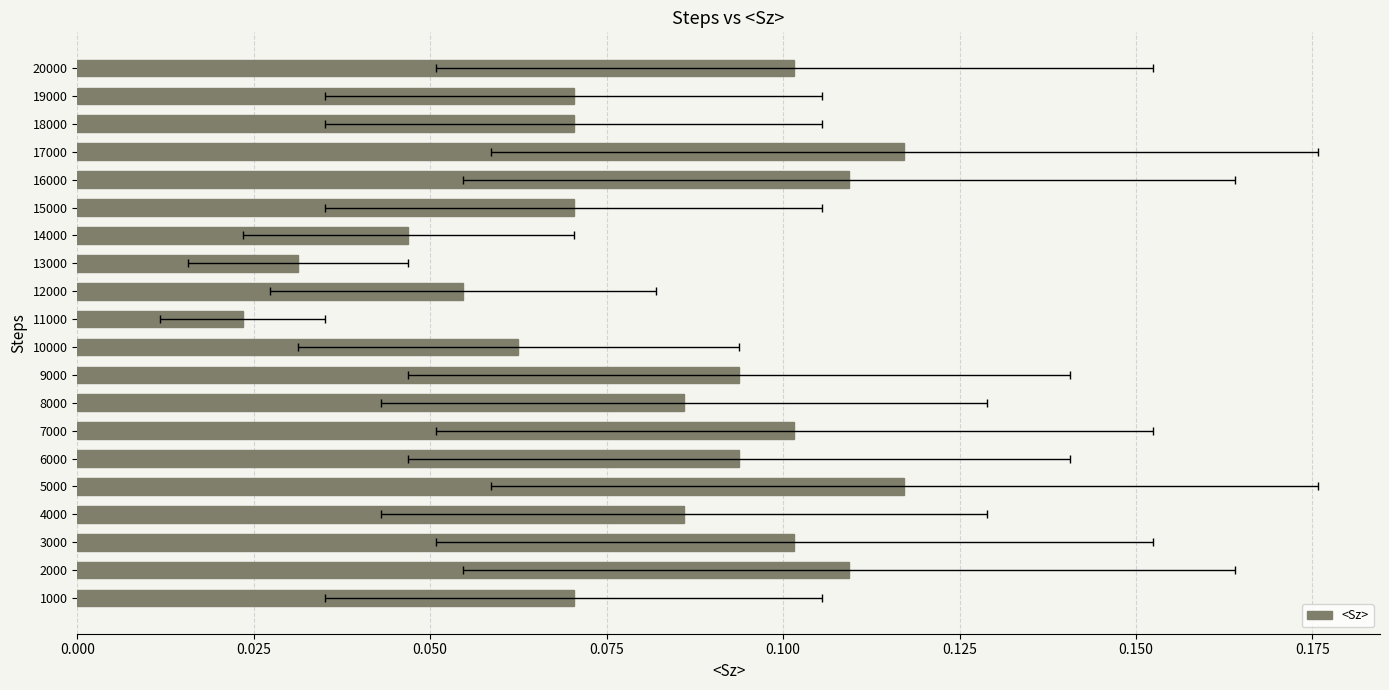

How many values are between 0 and 1?

20